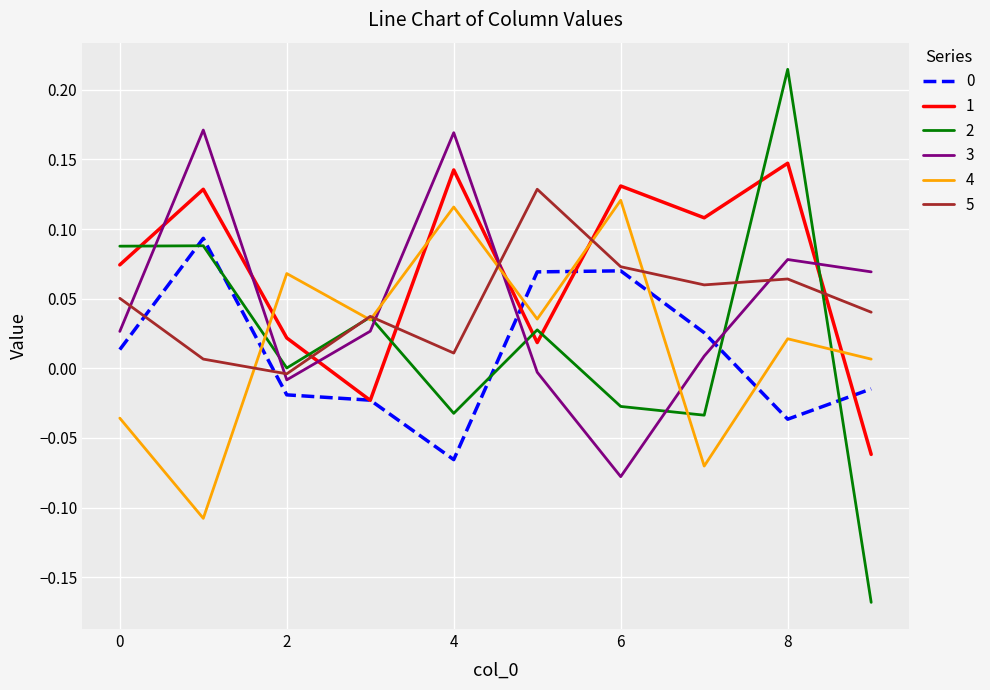

How many times do 3 and 1 cross each other?

5